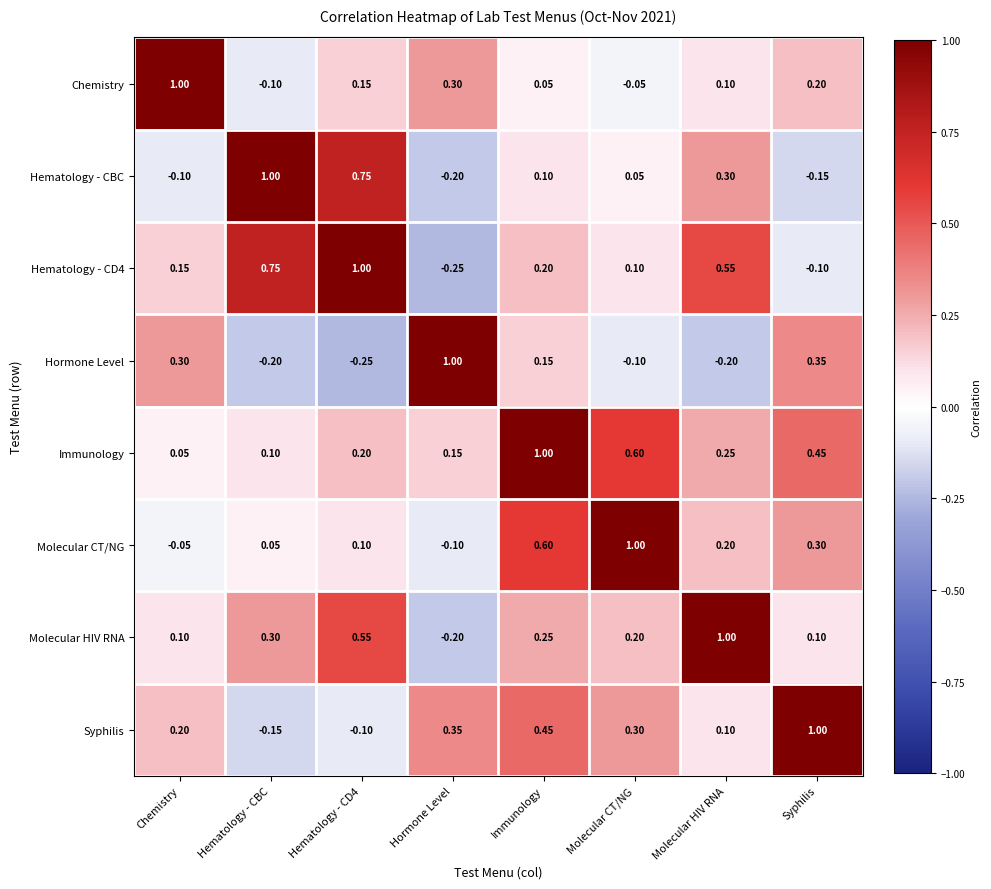

At which label does Hormone Level first exceed 0?

Chemistry